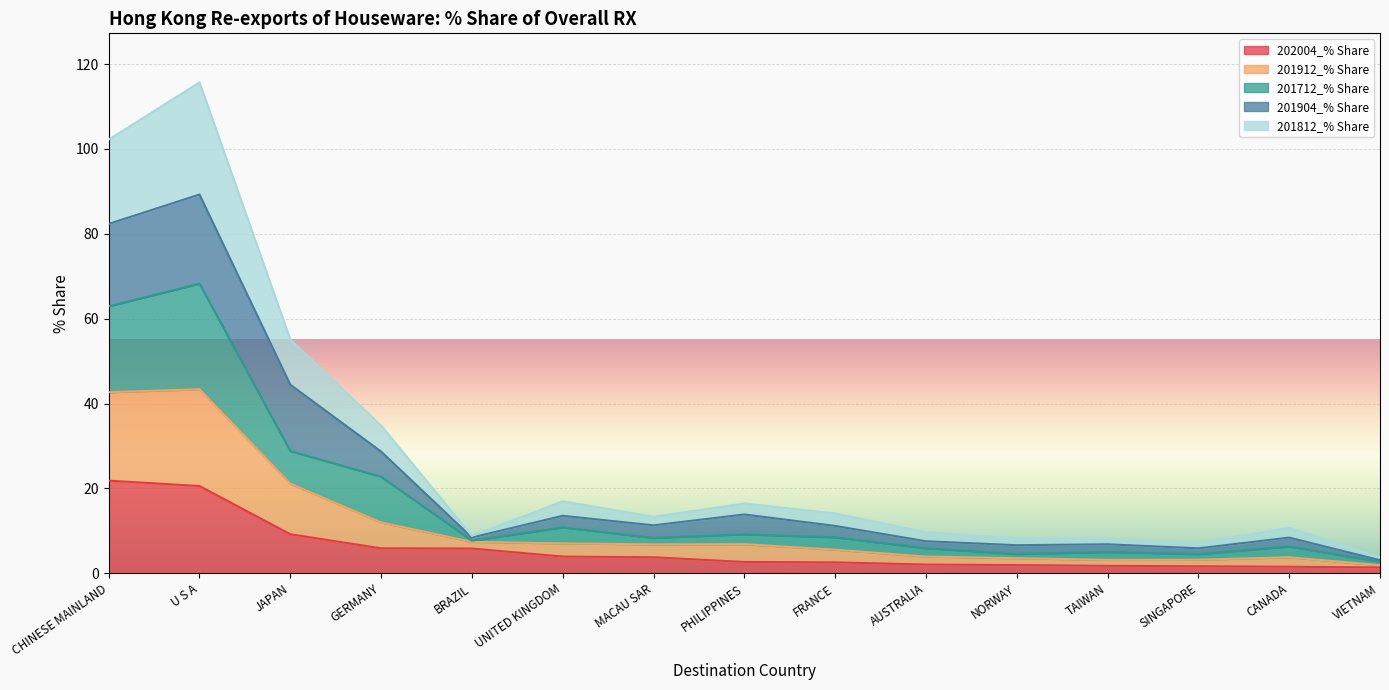

How many data points in 201712_% Share are above 8?

8